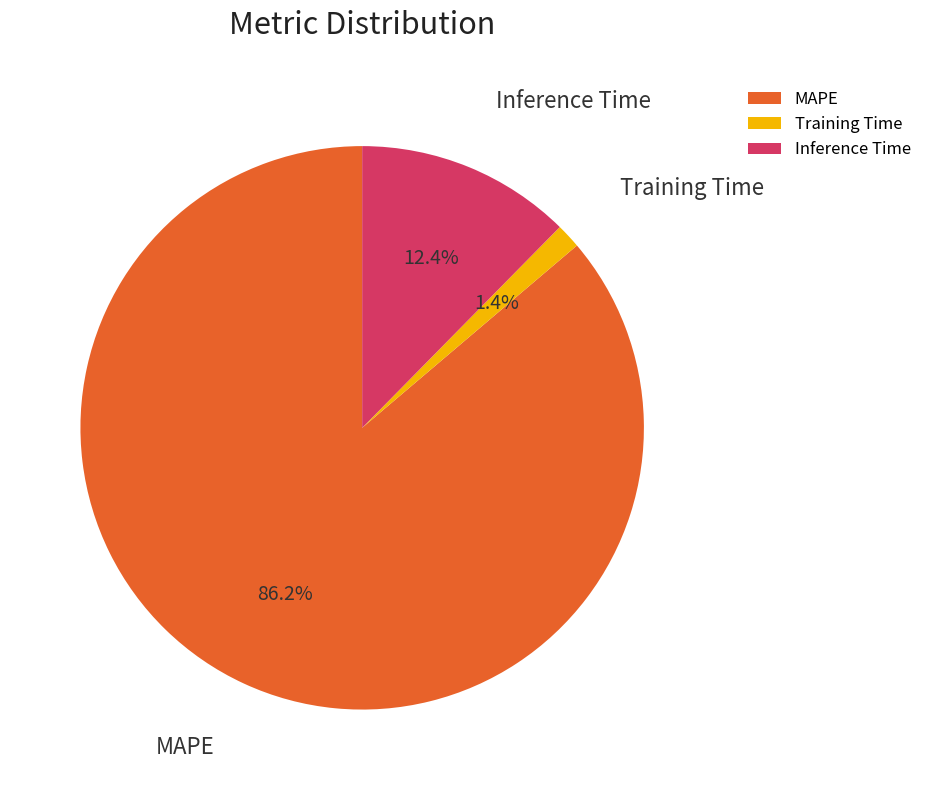

How many segments does this pie chart have?

3